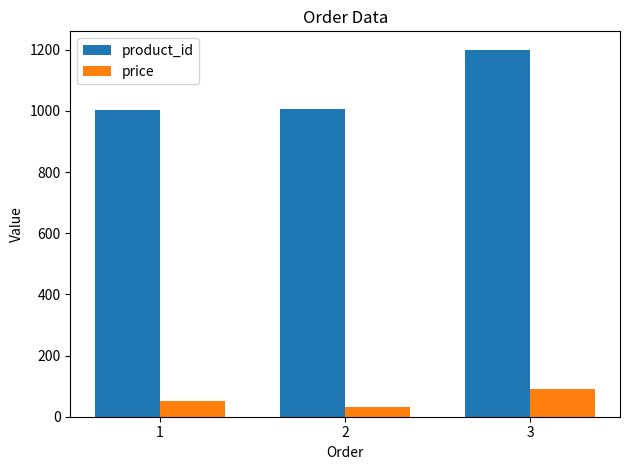

What is the value of the product_id bar at the 2nd from the left?

1005.0